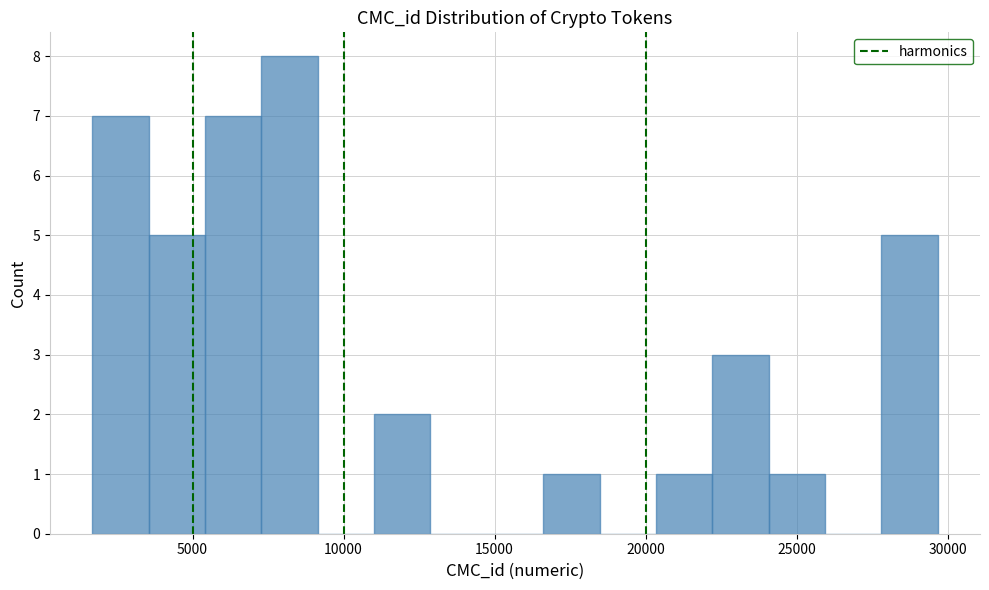

Around what value on the x-axis is the tallest bar? Give the approximate position of its centre, as read against the axis.

8000